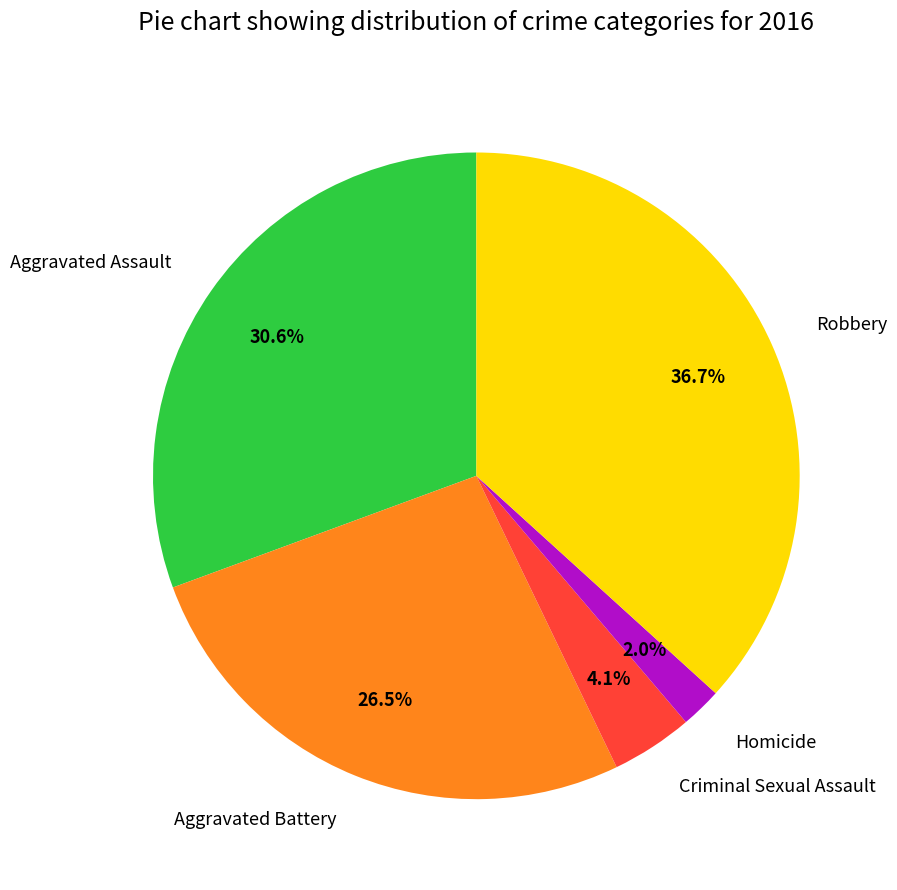

Which slice is the largest?

Robbery